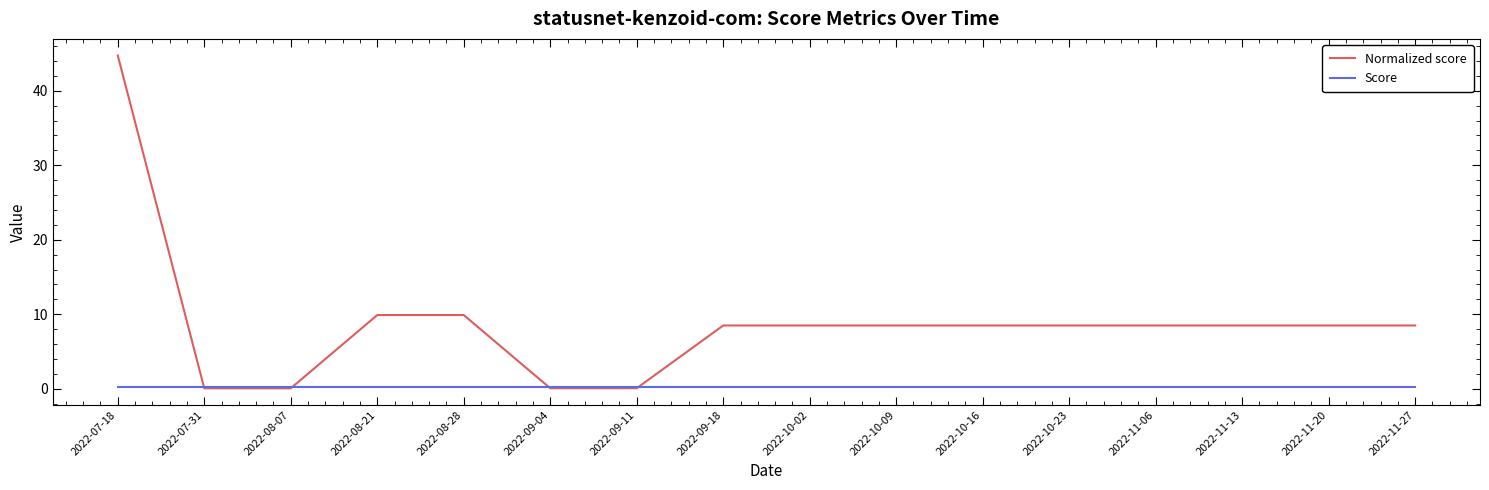

Which series has the widest spread of values?

Normalized score